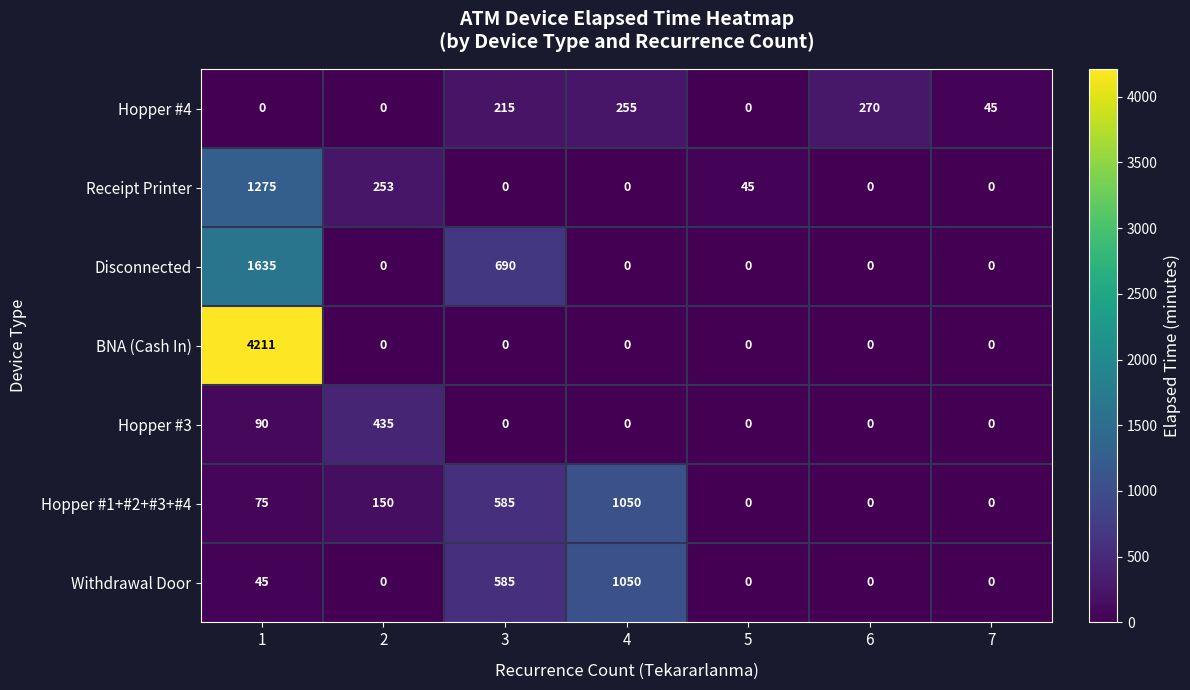

Which series has the largest total across all categories?

BNA (Cash In)